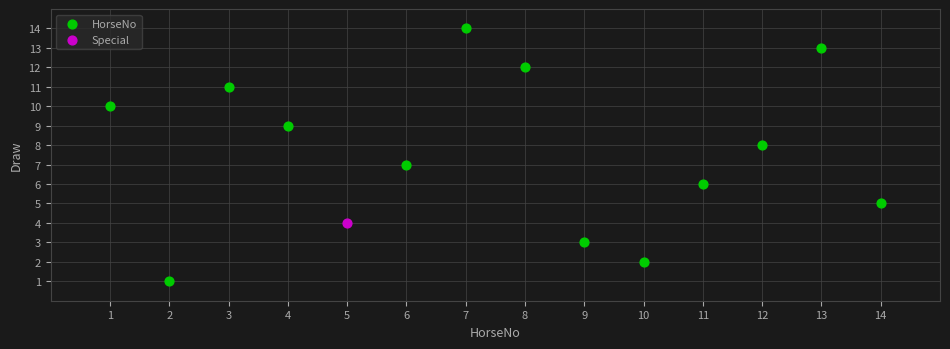

What are all the series names shown in the legend?

HorseNo, Special